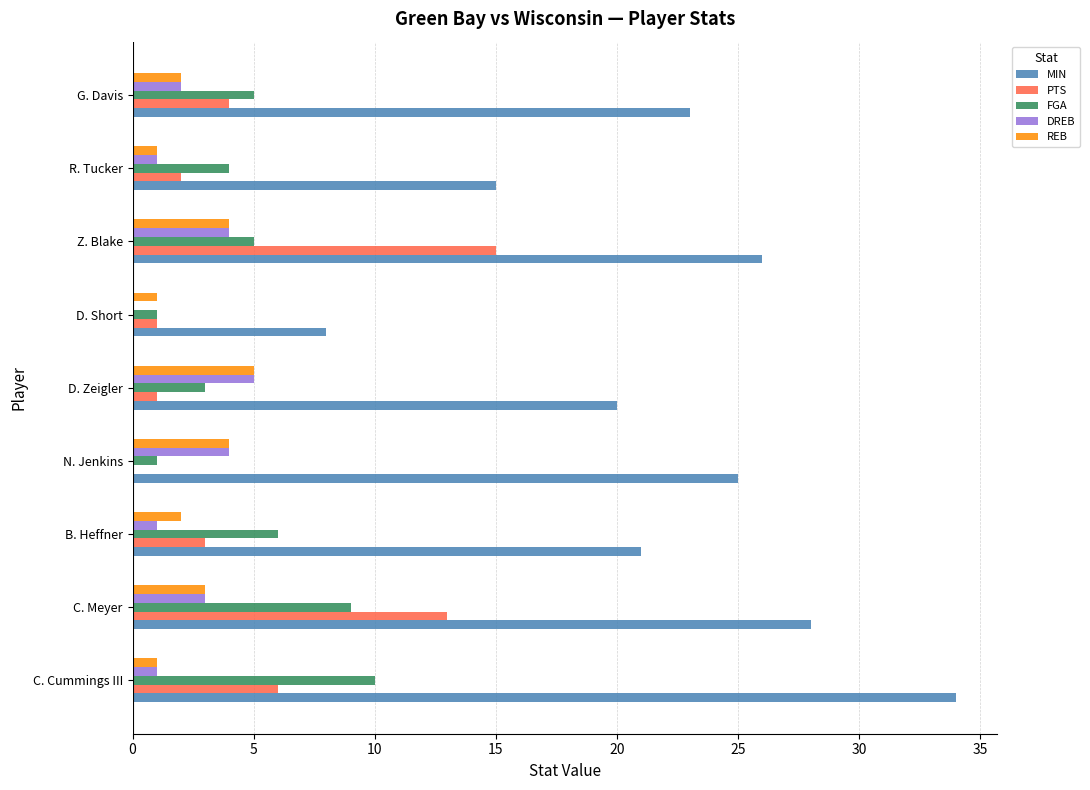

How many categories are shown in the chart?

9